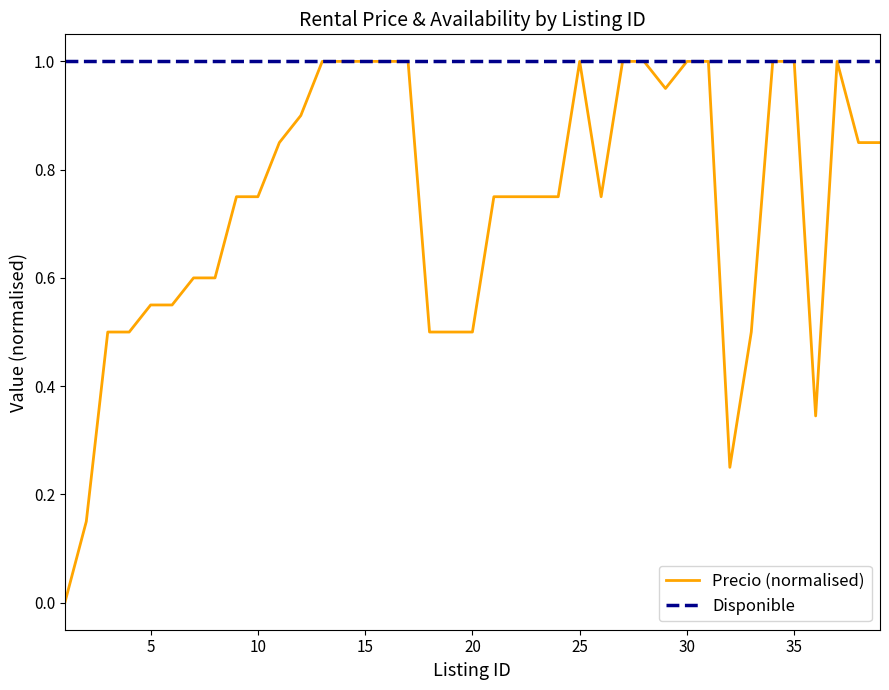

How many categories are shown in the chart?

39